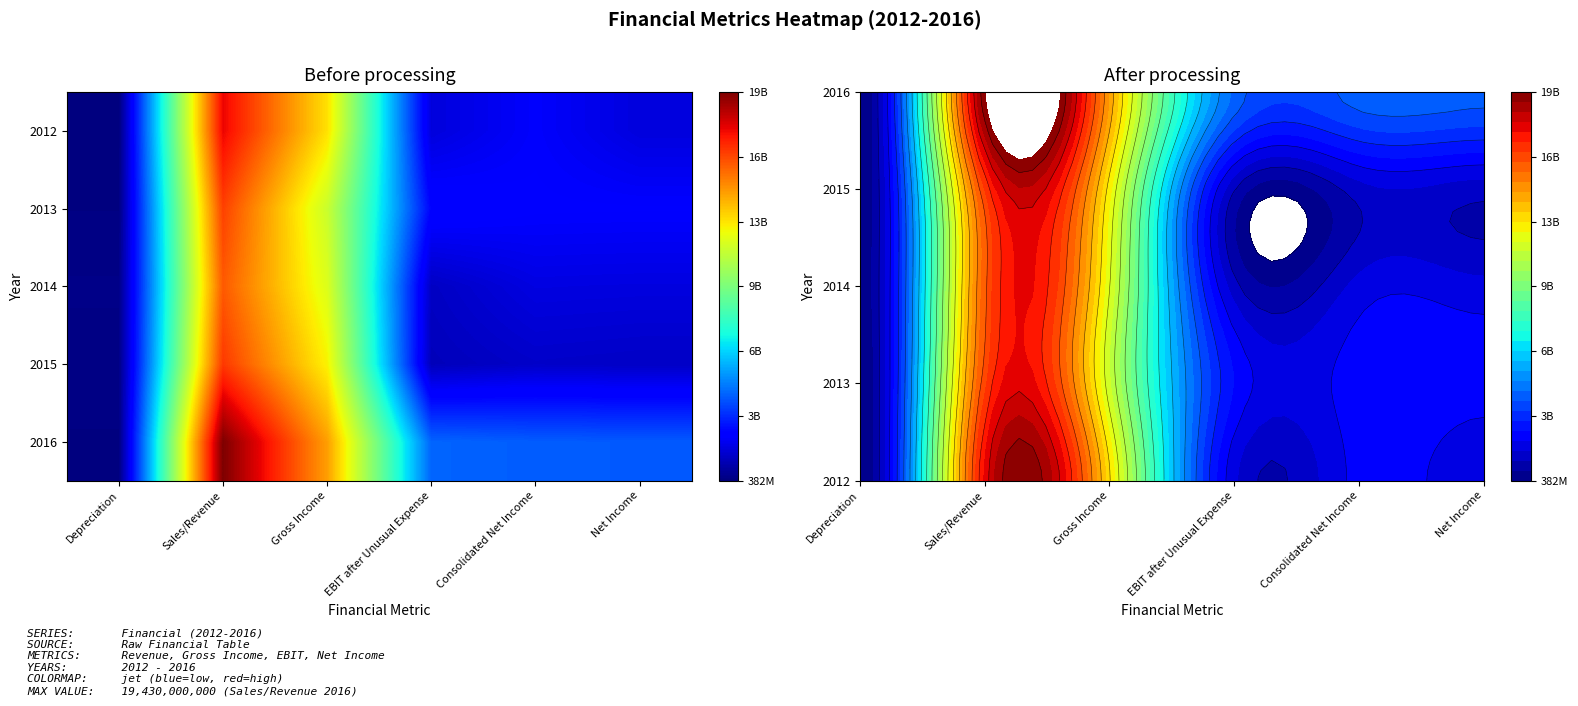

Reading left to right, list all the values displayed in this chart.

2012: Depreciation=382000000	Sales/Revenue=17620000000	Gross Income=13160000000	EBIT after Unusual Expense=1940000000	Consolidated Net Income=2500000000	Net Income=1960000000
2013: Depreciation=453000000	Sales/Revenue=16390000000	Gross Income=11710000000	EBIT after Unusual Expense=2790000000	Consolidated Net Income=2580000000	Net Income=2560000000
2014: Depreciation=543000000	Sales/Revenue=15880000000	Gross Income=12140000000	EBIT after Unusual Expense=1540000000	Consolidated Net Income=2030000000	Net Income=2000000000
2015: Depreciation=500000000	Sales/Revenue=16560000000	Gross Income=12810000000	EBIT after Unusual Expense=1390000000	Consolidated Net Income=1630000000	Net Income=1570000000
2016: Depreciation=448000000	Sales/Revenue=19430000000	Gross Income=14500000000	EBIT after Unusual Expense=4650000000	Consolidated Net Income=4510000000	Net Income=4460000000